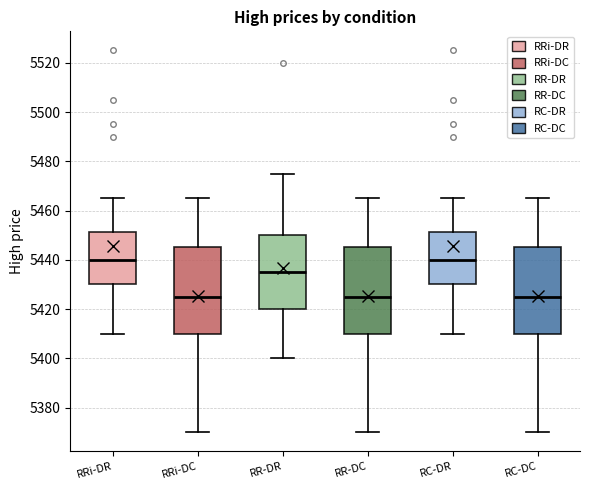

Reading left to right, read every box against the y-axis: the position of its median line, the range the box covers, and the ends of its whiskers. The values are not printed on the chart, so give them approximately, as read against the axis.

RRi-DR: median 5440, box 5430 to 5452, whiskers 5410 to 5466
RRi-DC: median 5426, box 5410 to 5446, whiskers 5370 to 5466
RR-DR: median 5436, box 5420 to 5450, whiskers 5400 to 5476
RR-DC: median 5426, box 5410 to 5446, whiskers 5370 to 5466
RC-DR: median 5440, box 5430 to 5452, whiskers 5410 to 5466
RC-DC: median 5426, box 5410 to 5446, whiskers 5370 to 5466